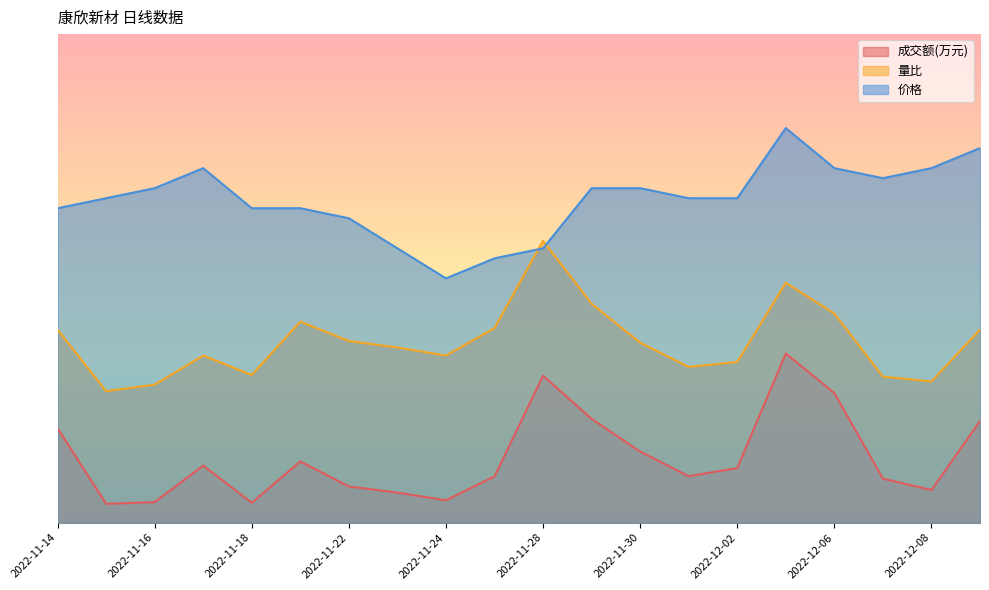

At which label does 成交额(万元) reach its peak?

2022-12-05